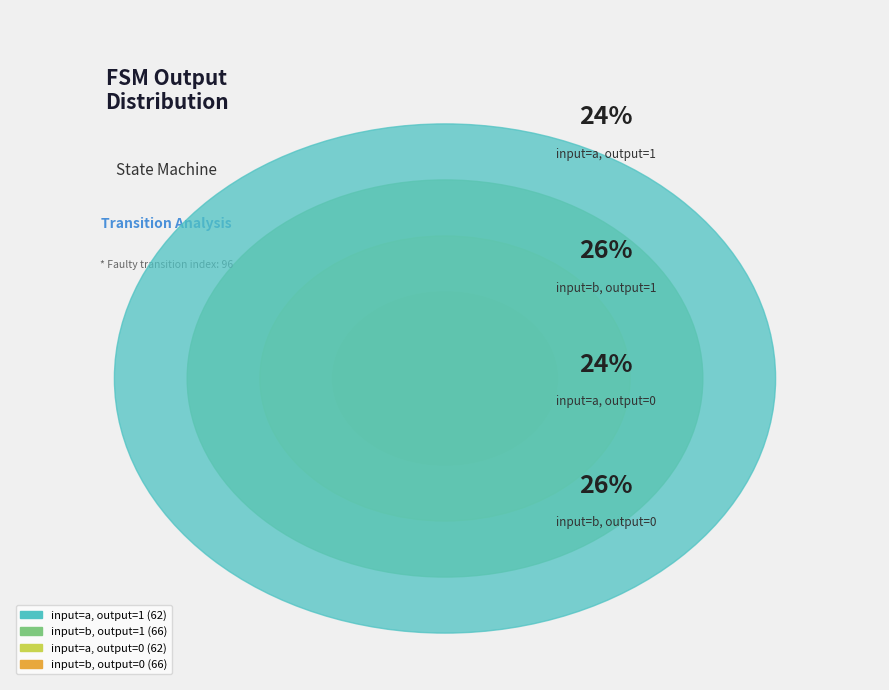

What is the smallest slice in the pie chart?

input=a, output=1